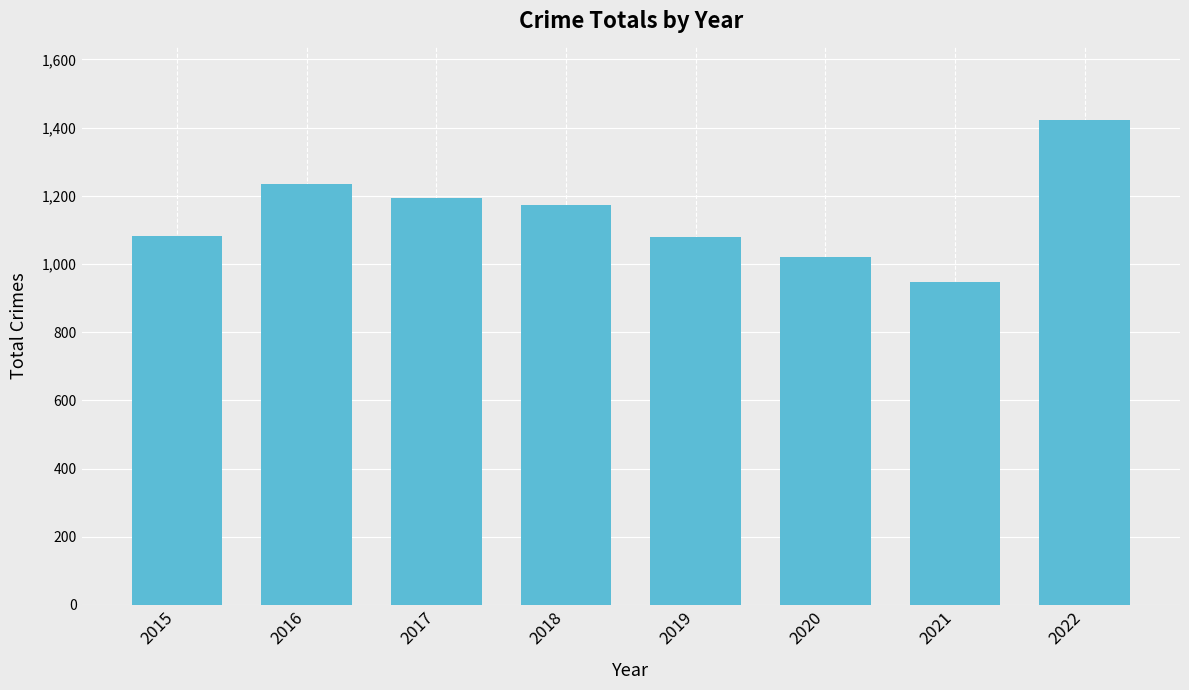

What is the change in value from 2019 to 2021?

-134